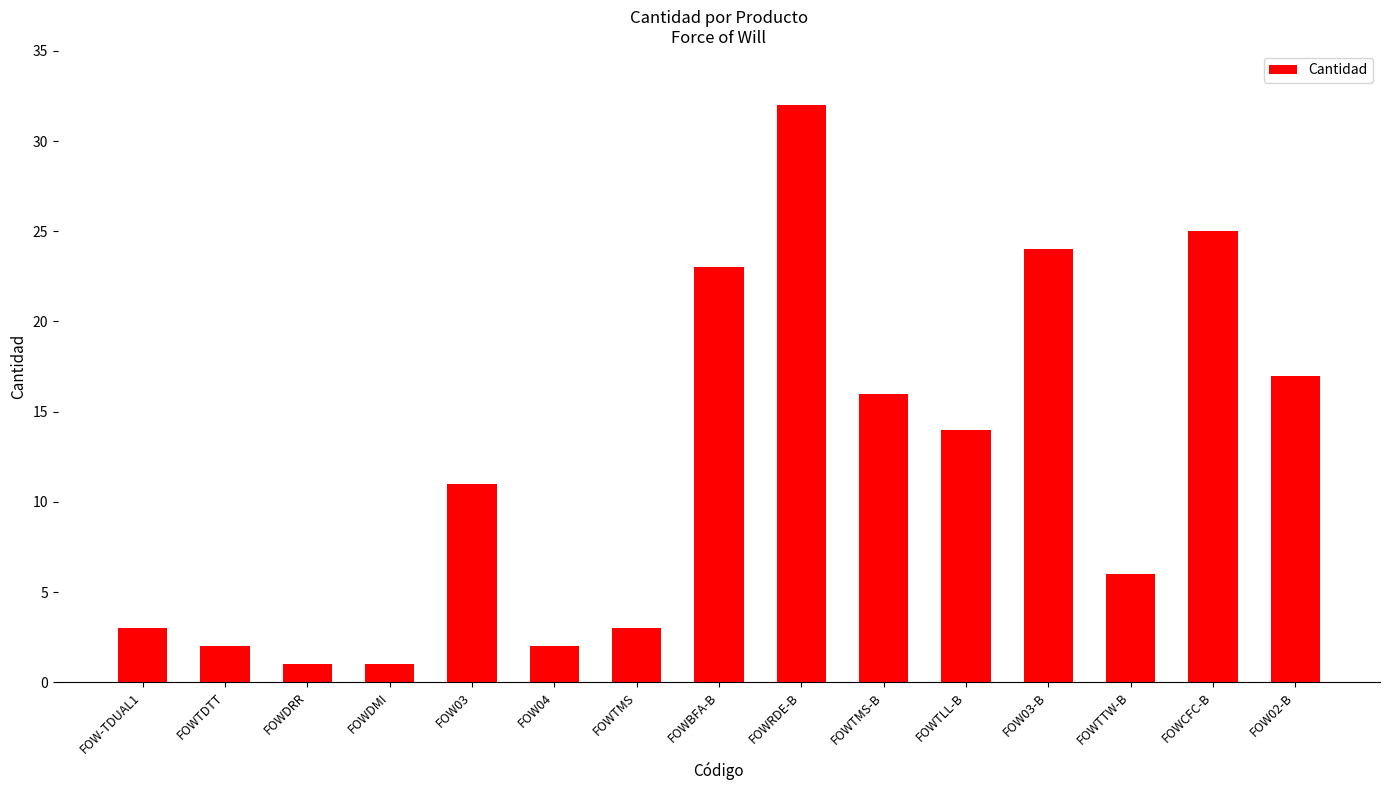

How many data points does each series have?

15